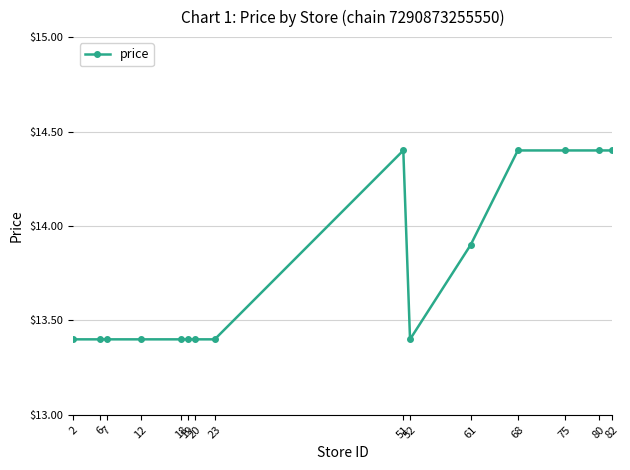

What is the average value?

13.8